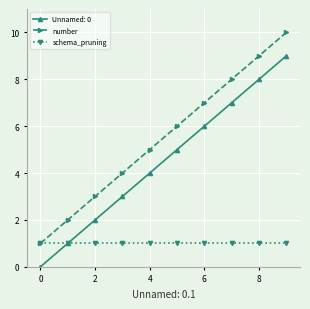

How many values in the number series are below 6?

5